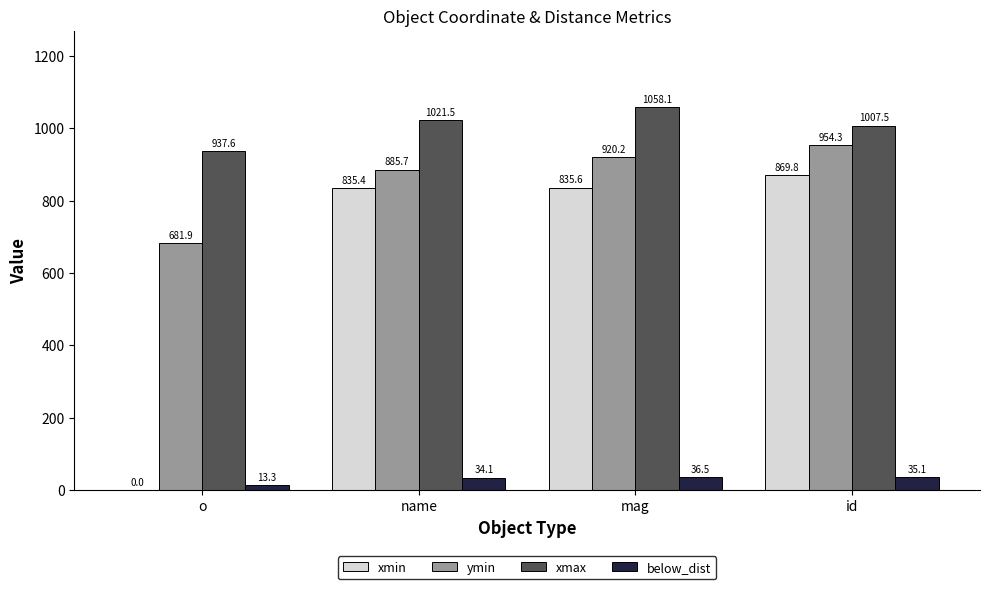

Which label corresponds to the largest value in the chart?

mag